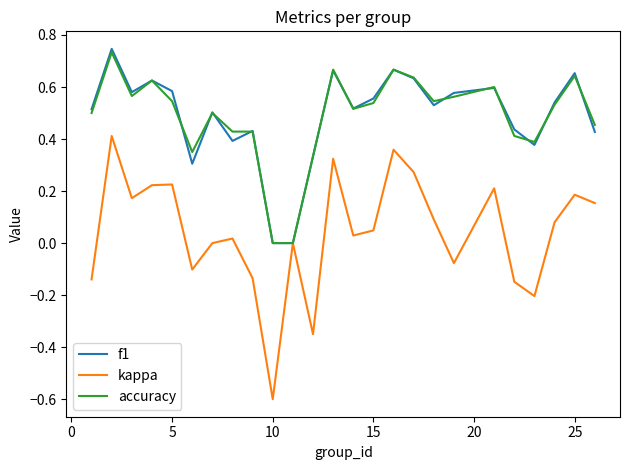

What is the minimum value shown in the chart?

-0.6